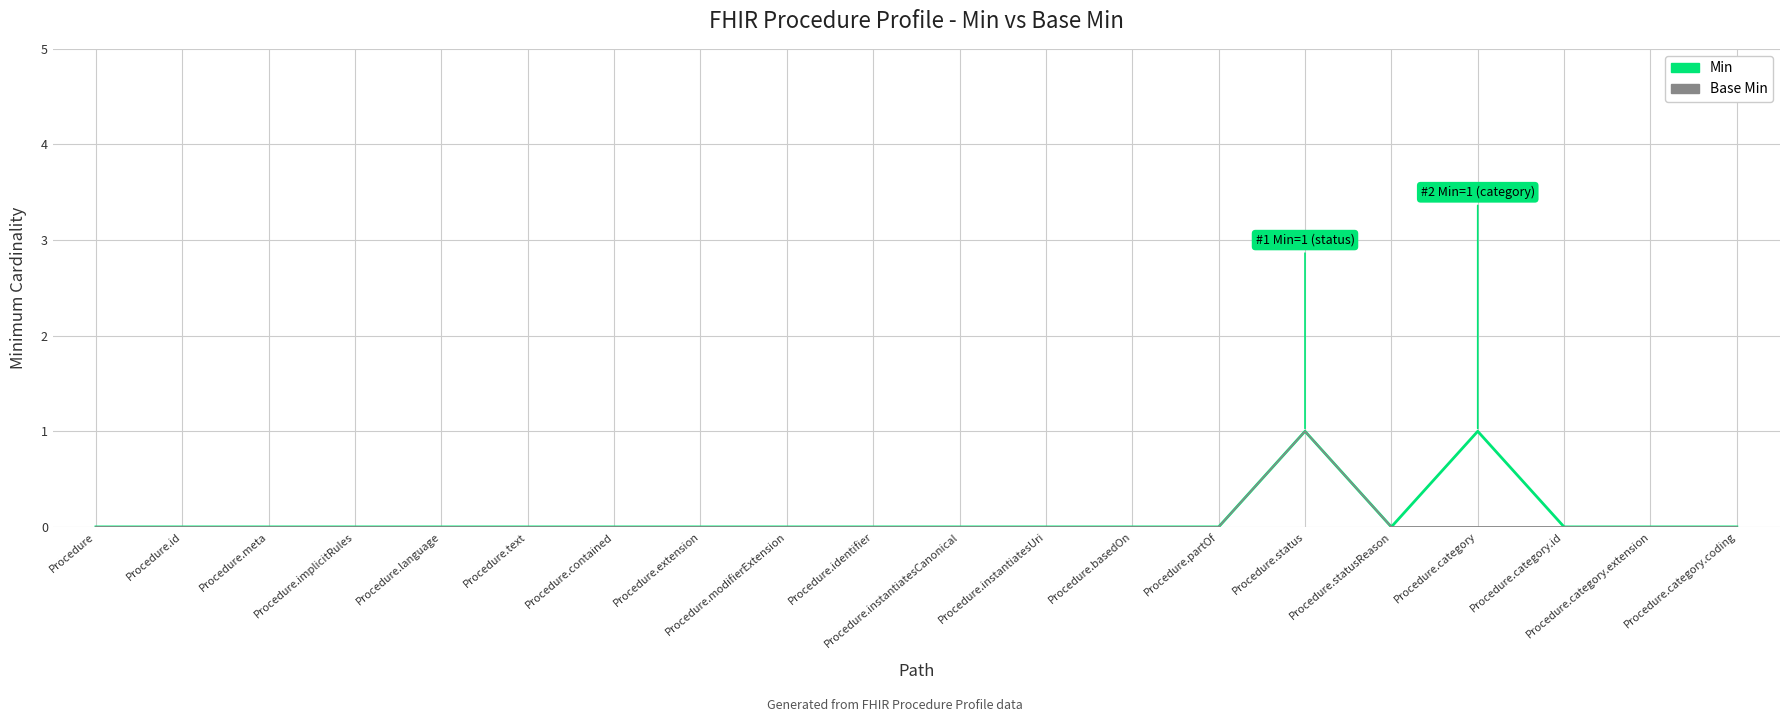

What position from the right is Procedure.id?

19